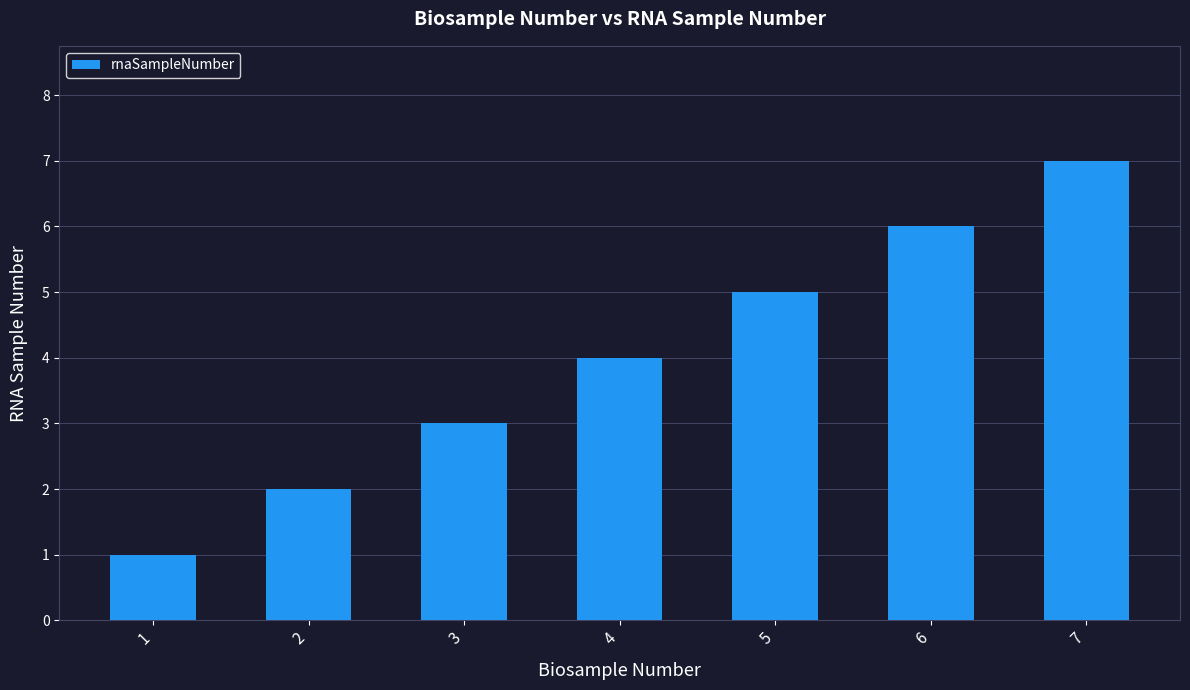

Rank the categories by value from lowest to highest.

1, 2, 3, 4, 5, 6, 7